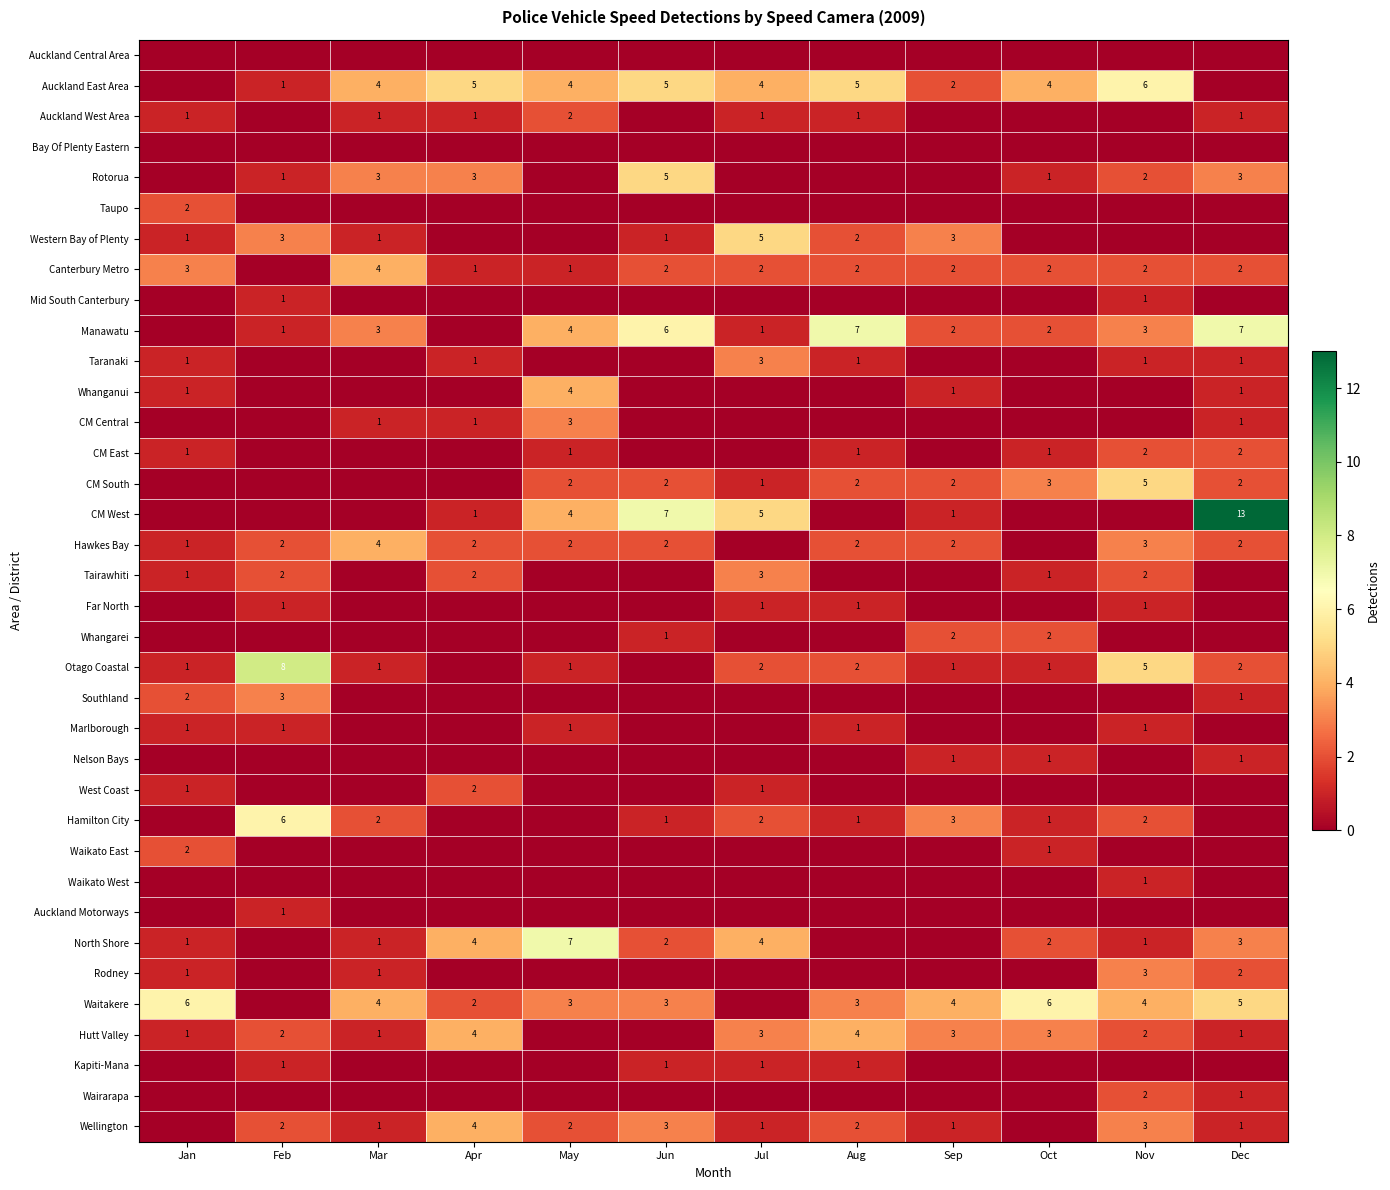

What is the total value across all series at Jun?

41